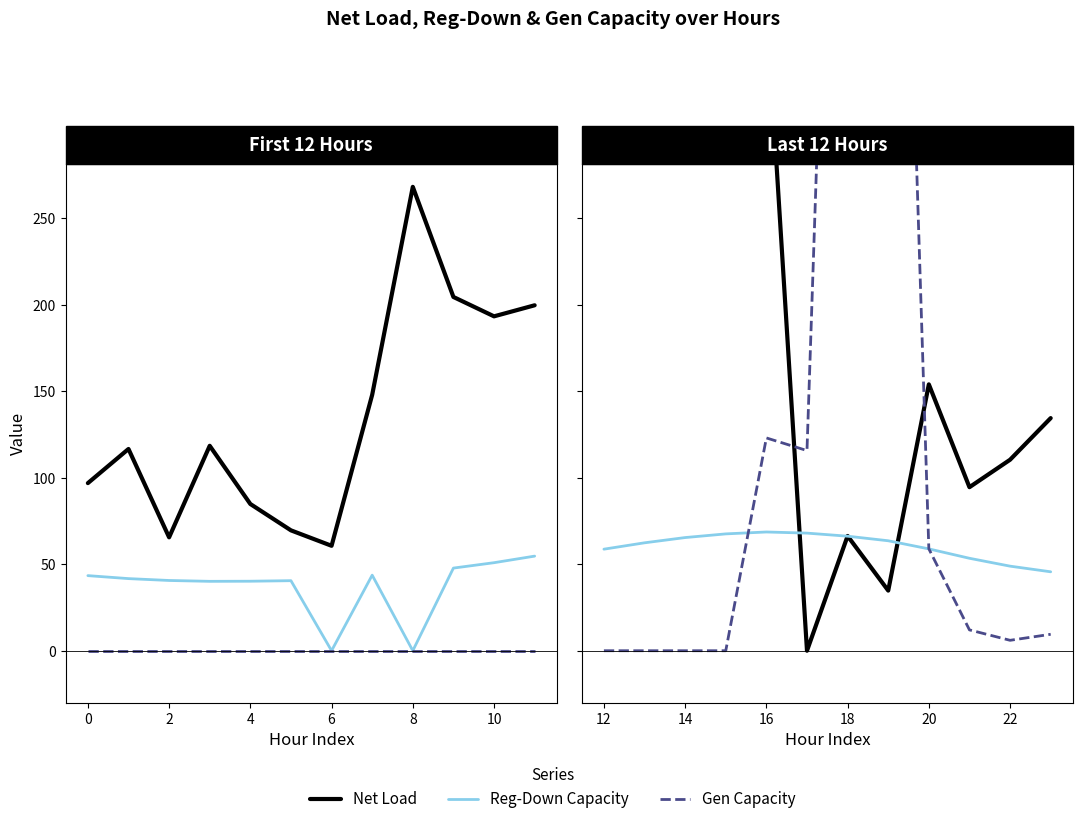

Does the chart have visible grid lines?

No